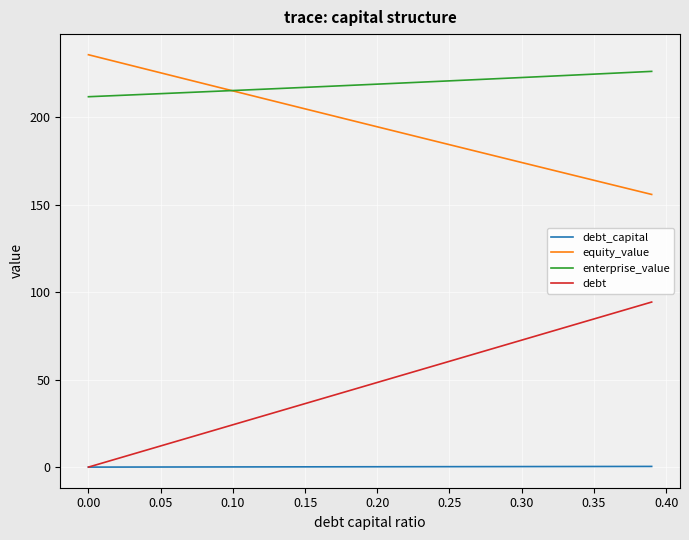

True or false: equity_value and debt intersect in this chart.

False